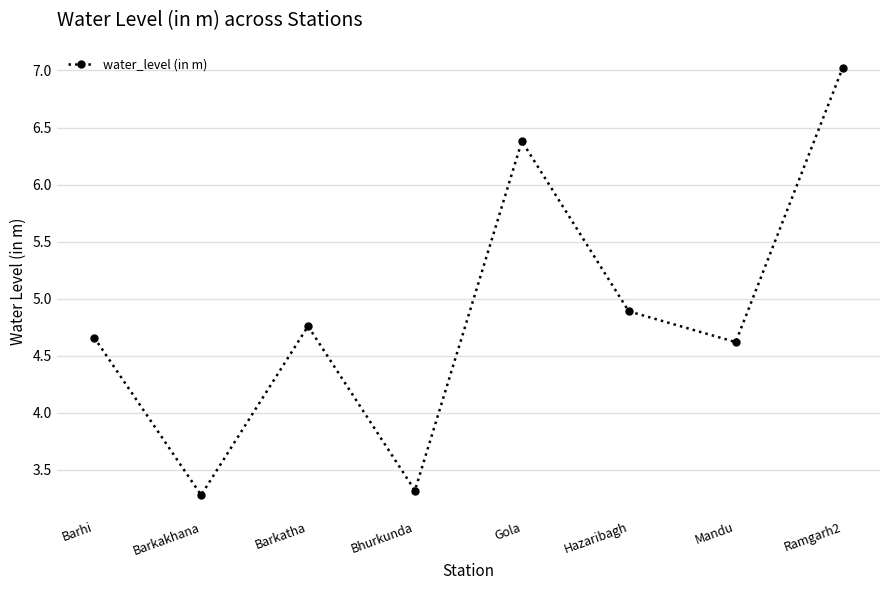

The value at Hazaribagh is 4.9. True or false?

True